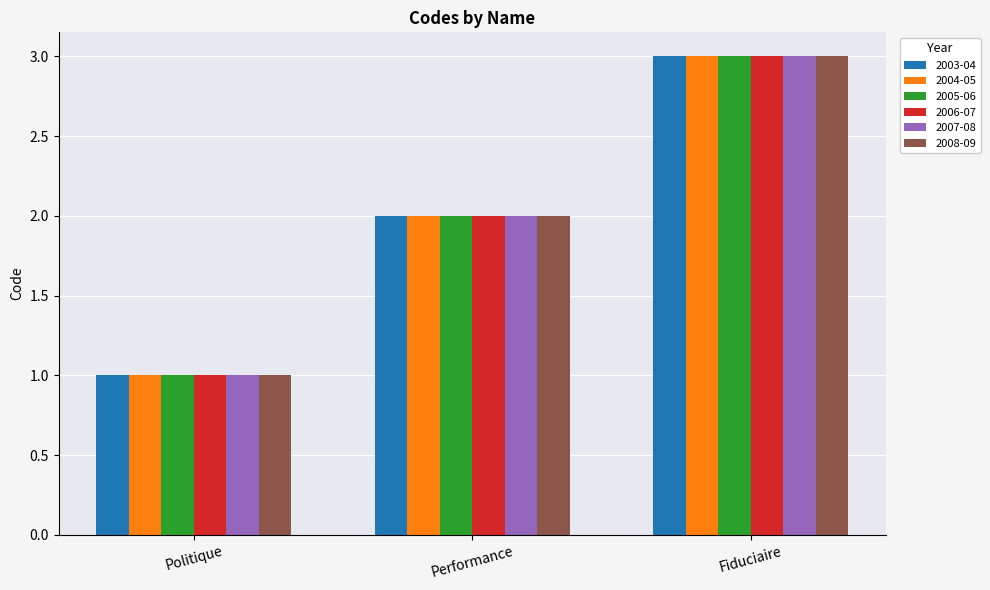

Reading left to right, what are all the values shown in this chart?

2003-04: 1	2	3
2004-05: 1	2	3
2005-06: 1	2	3
2006-07: 1	2	3
2007-08: 1	2	3
2008-09: 1	2	3